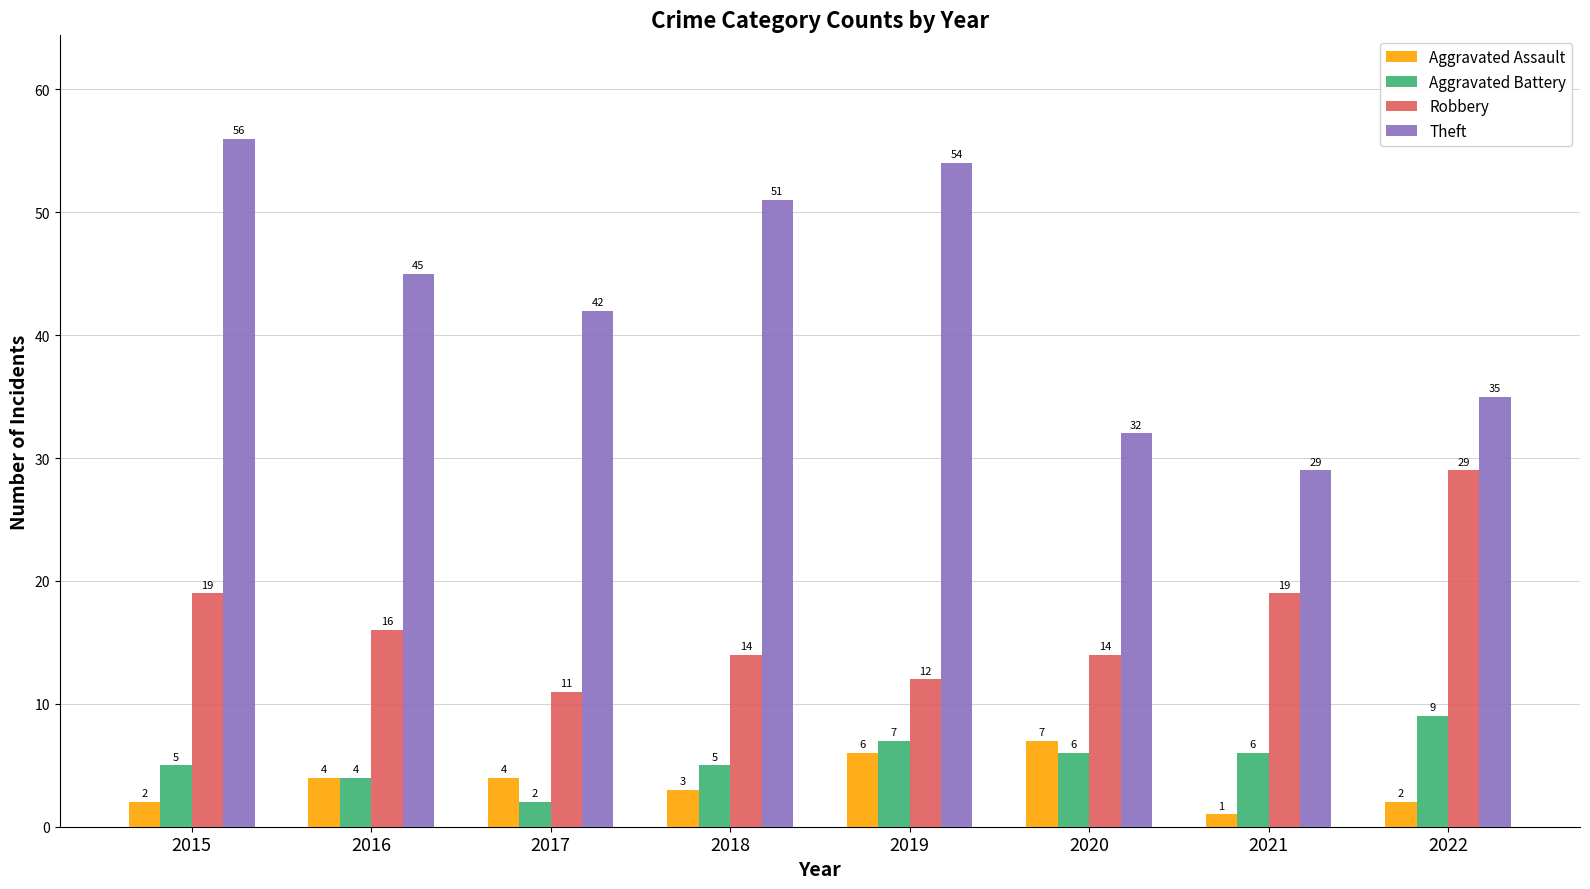

True or false: Robbery has a value of 8 at 2020.

False